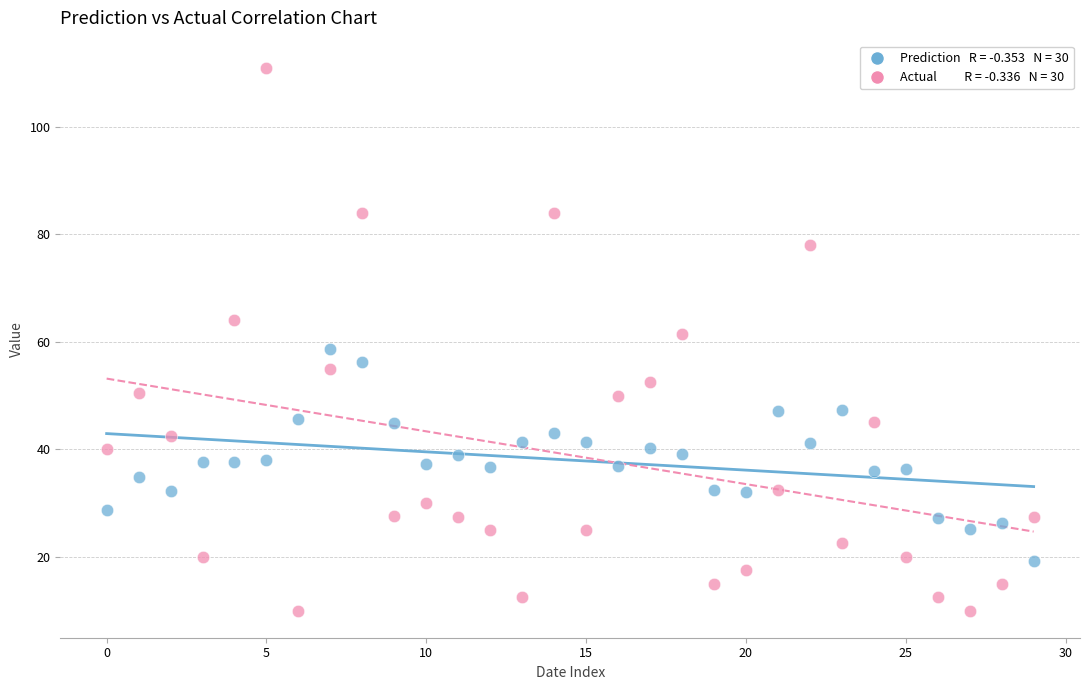

Across all data points, what is the range of Y values (max minus min)?

101.0